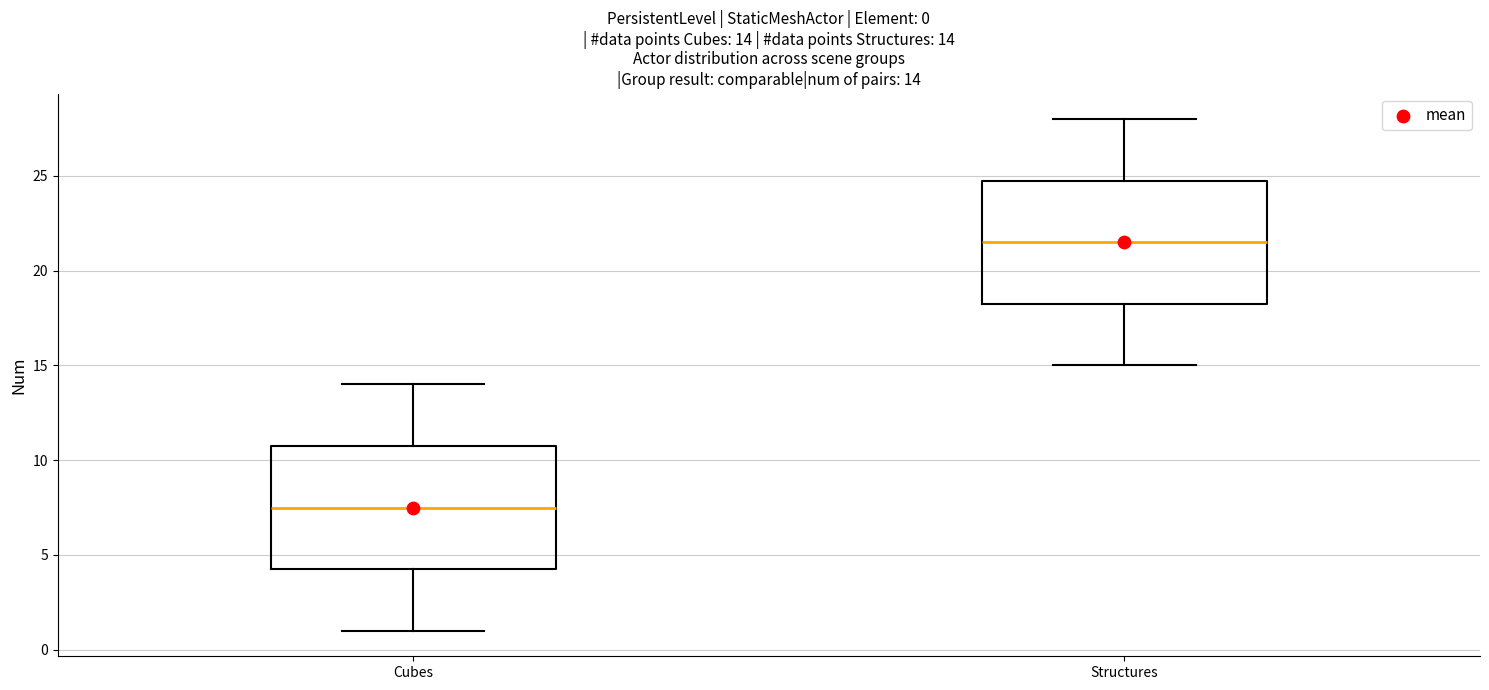

Which box has the lowest median line?

Cubes